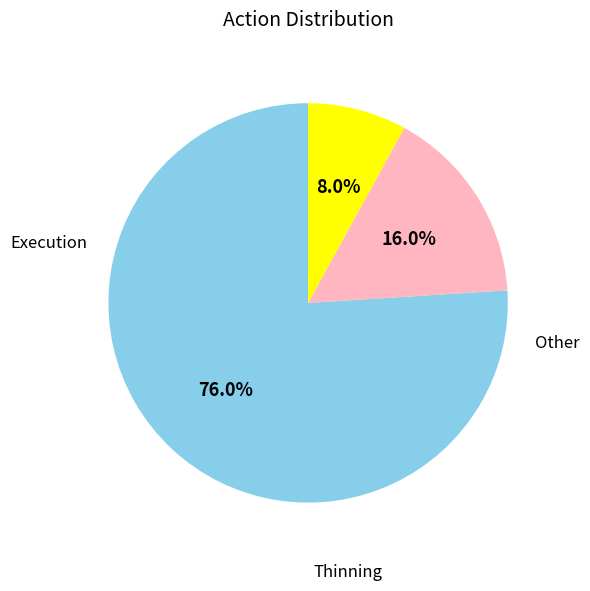

Does any single category account for the majority?

Yes